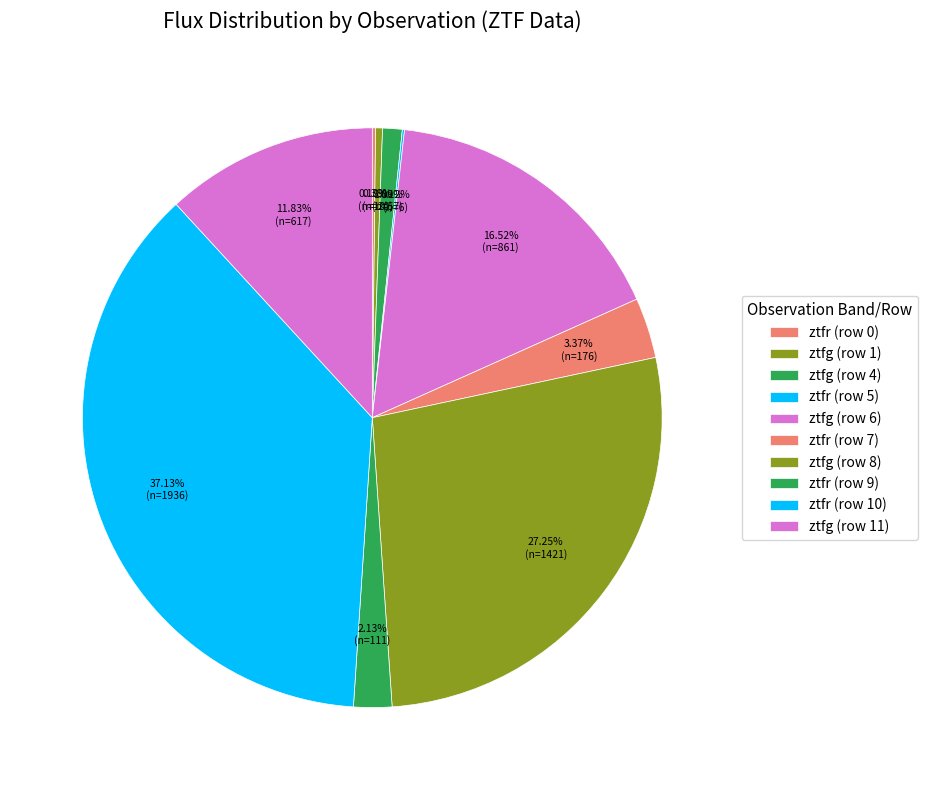

What is the largest slice in the pie chart?

ztfr (row 10)